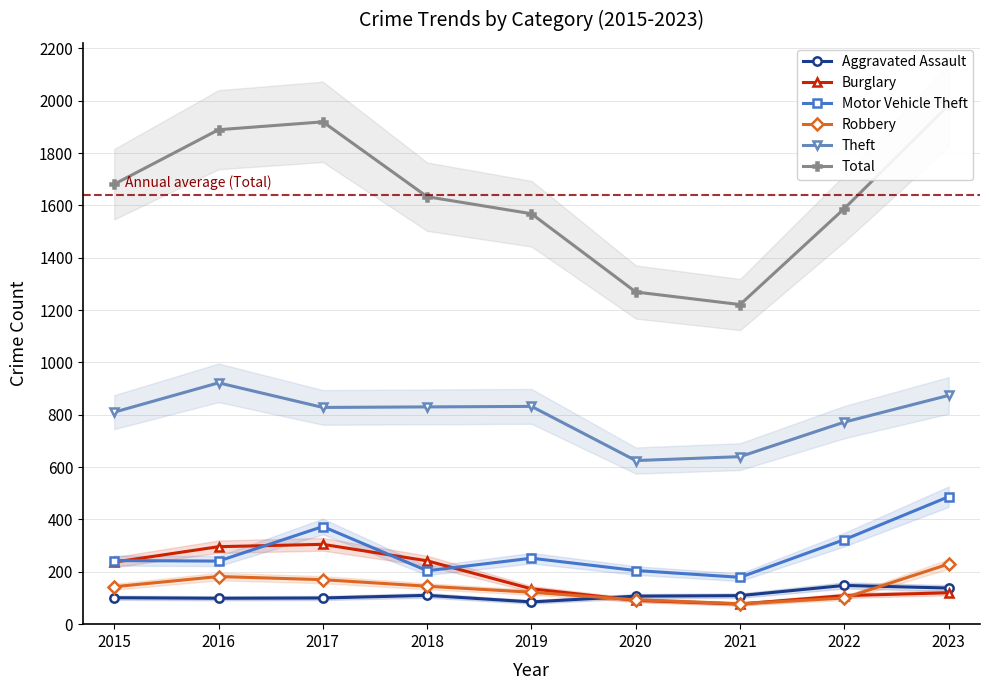

Is the value of Total at 2021 greater than the value of Robbery at 2015?

Yes